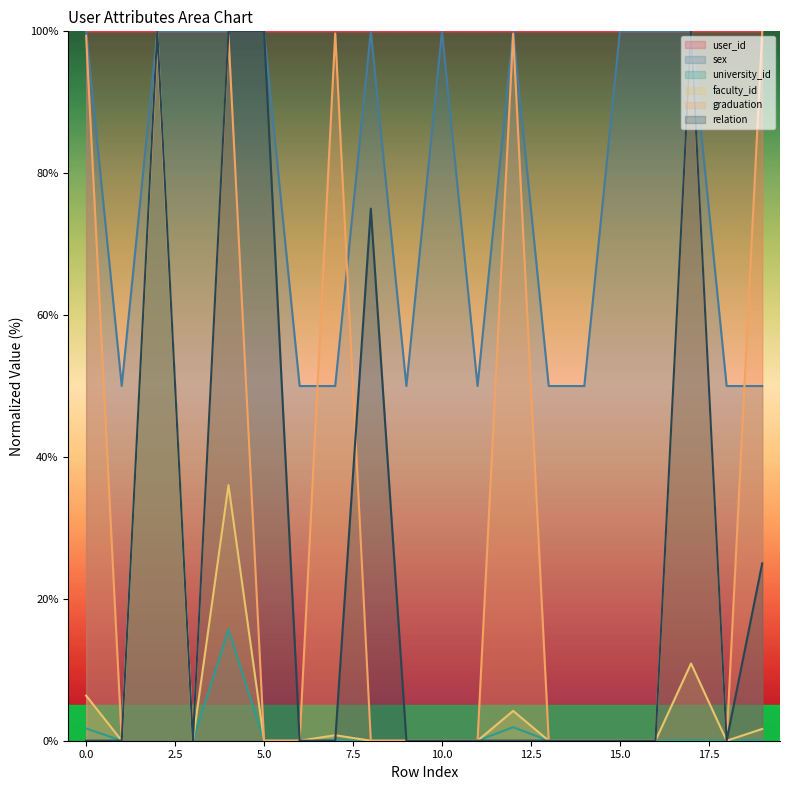

At which category does relation reach its first local valley?

3